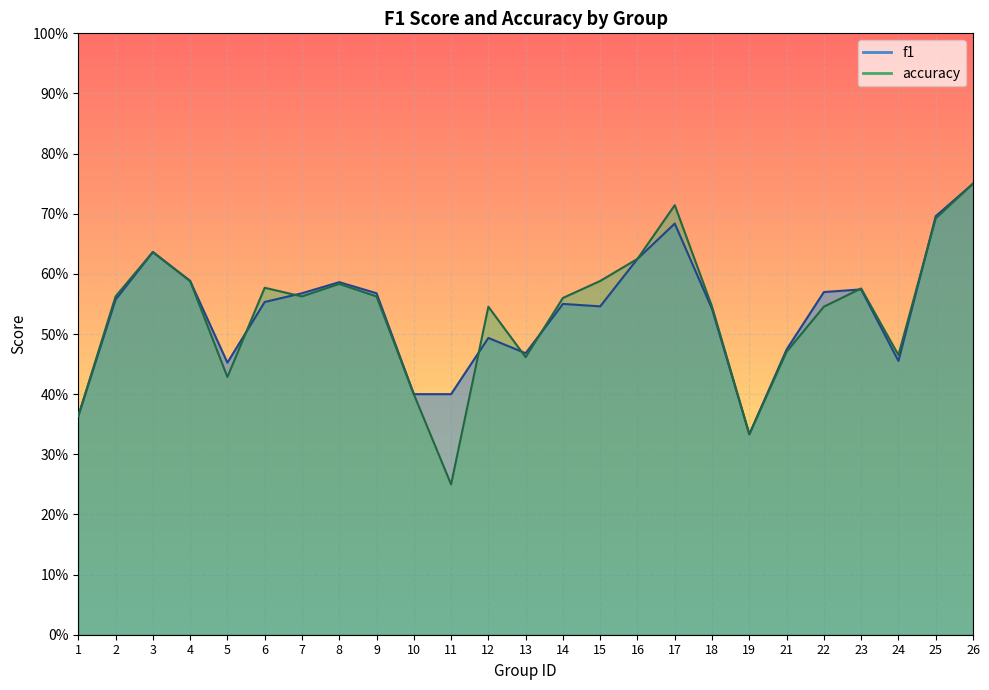

What is the difference between the maximum and minimum values in the accuracy series?

0.5